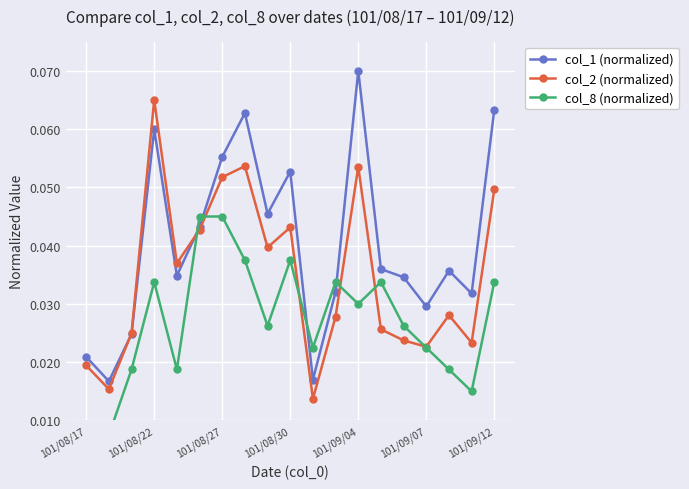

After their last crossing, which series has the higher values: col_8 (normalized) or col_1 (normalized)?

col_1 (normalized)